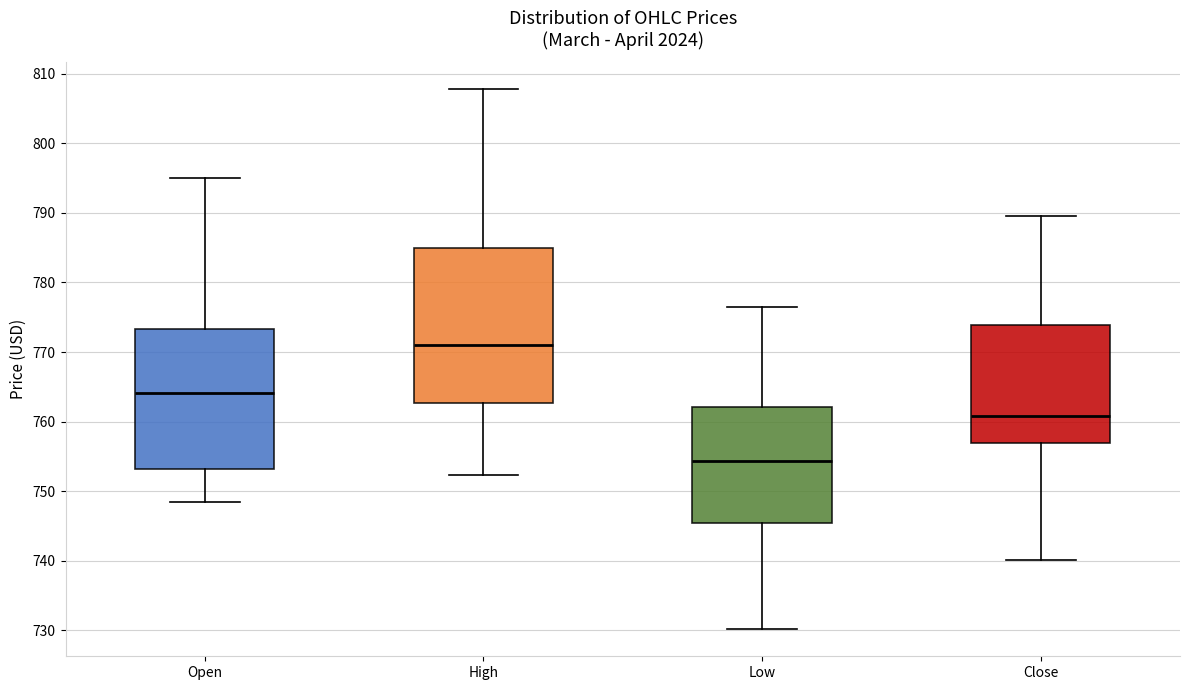

Reading left to right, transcribe this box plot: for each box, give where its median line is, the range the box spans, and where its two whiskers end, as read against the y-axis. The values are not printed on the chart, so give them approximately, as read against the axis.

Open: median 764, box 753 to 773, whiskers 748 to 795
High: median 771, box 763 to 785, whiskers 752 to 808
Low: median 754, box 745 to 762, whiskers 730 to 777
Close: median 761, box 757 to 774, whiskers 740 to 790